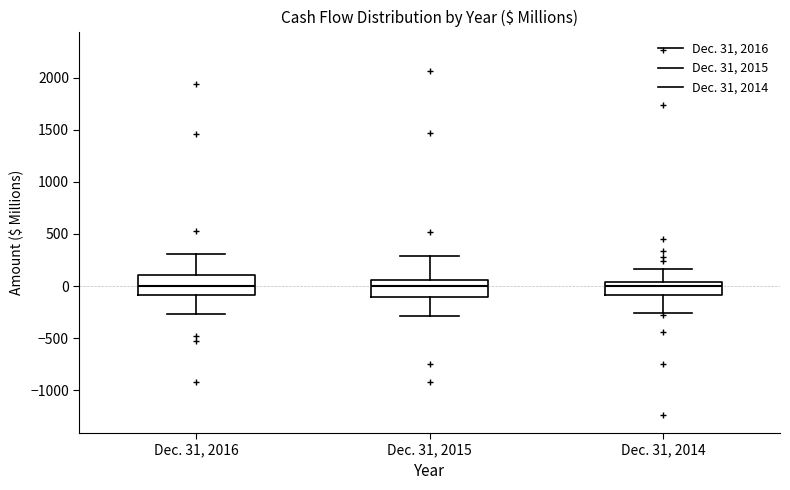

Reading left to right, transcribe this box plot: for each box, give where its median line is, the range the box spans, and where its two whiskers end, as read against the y-axis. The values are not printed on the chart, so give them approximately, as read against the axis.

Dec. 31, 2016: median 0, box -100 to 100, whiskers -250 to 300
Dec. 31, 2015: median 0, box -100 to 50, whiskers -300 to 300
Dec. 31, 2014: median 0, box -100 to 50, whiskers -250 to 150